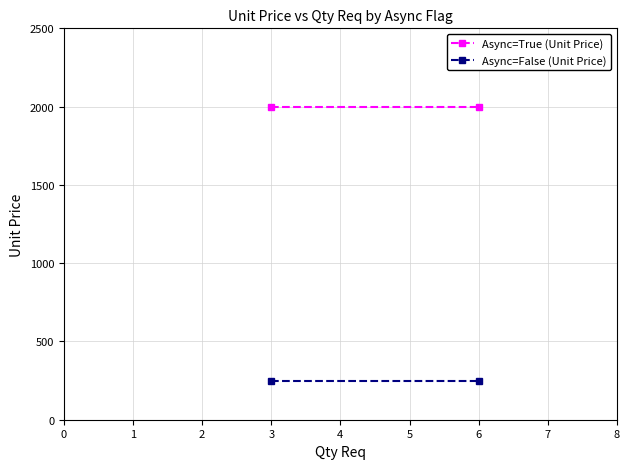

What are all the series names shown in the legend?

Async=True (Unit Price), Async=False (Unit Price)